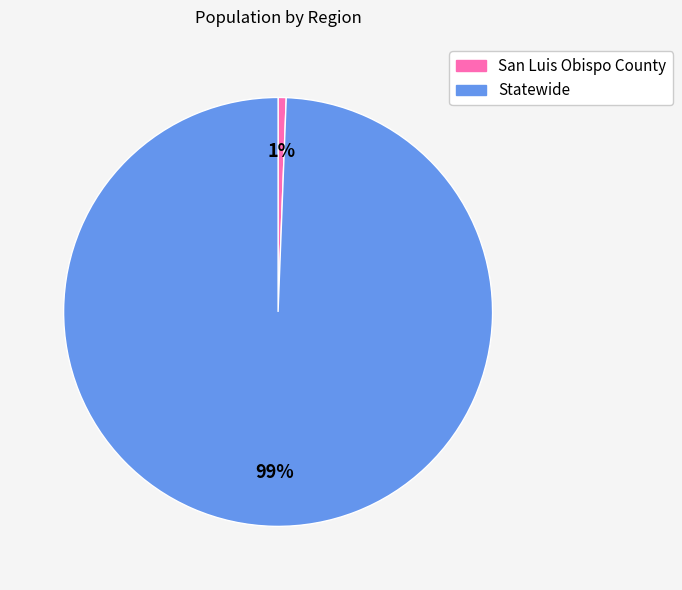

How many slices are in this pie chart?

2